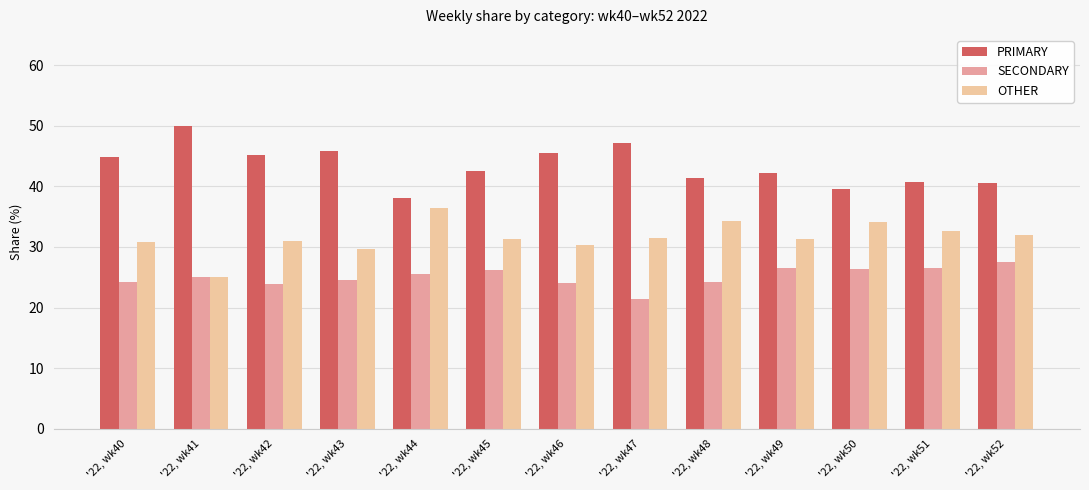

Are the bars horizontal?

No